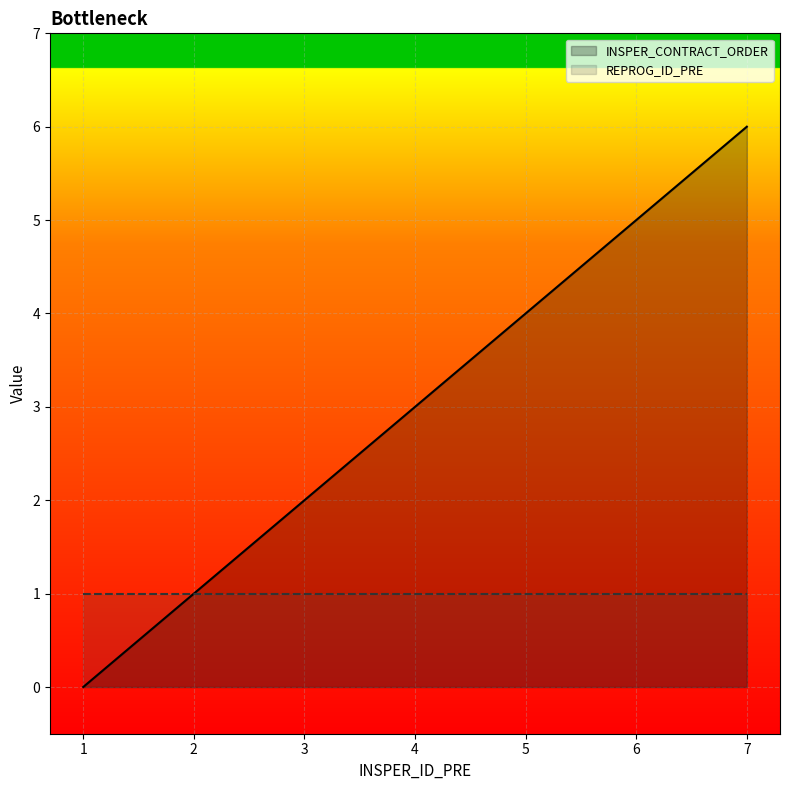

Reading left to right, list all the values displayed in this chart.

INSPER_CONTRACT_ORDER: 0	1	2	3	4	5	6
REPROG_ID_PRE: 1	1	1	1	1	1	1